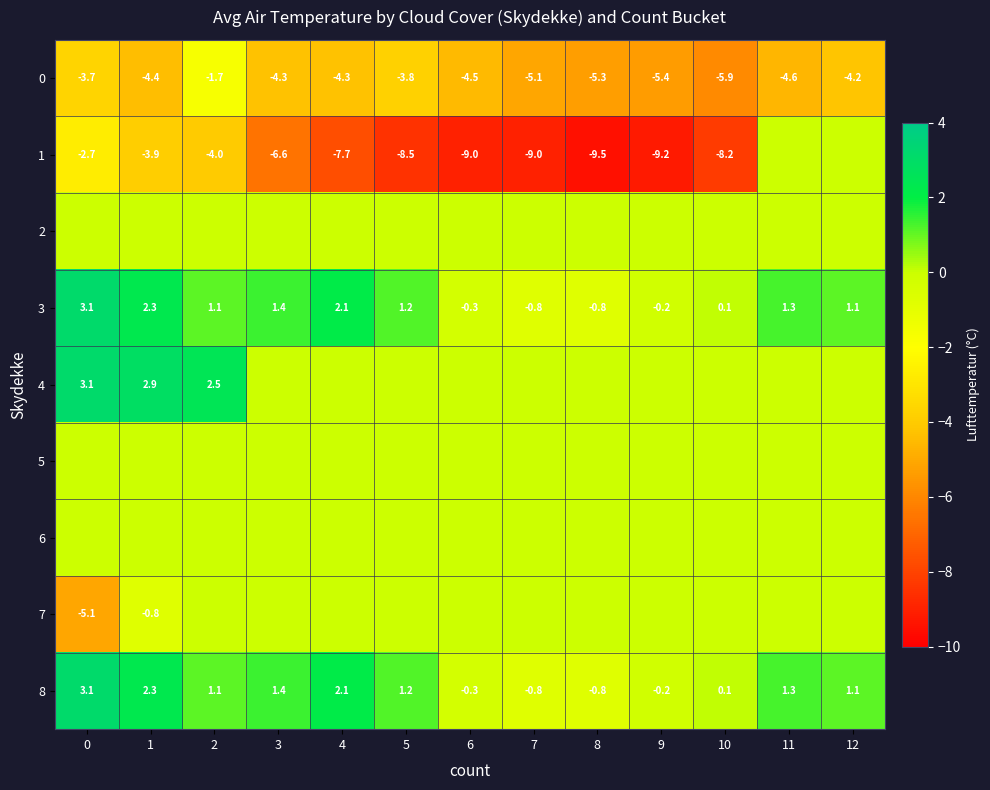

The 3 series shows 3.1 at 0. True or false?

True